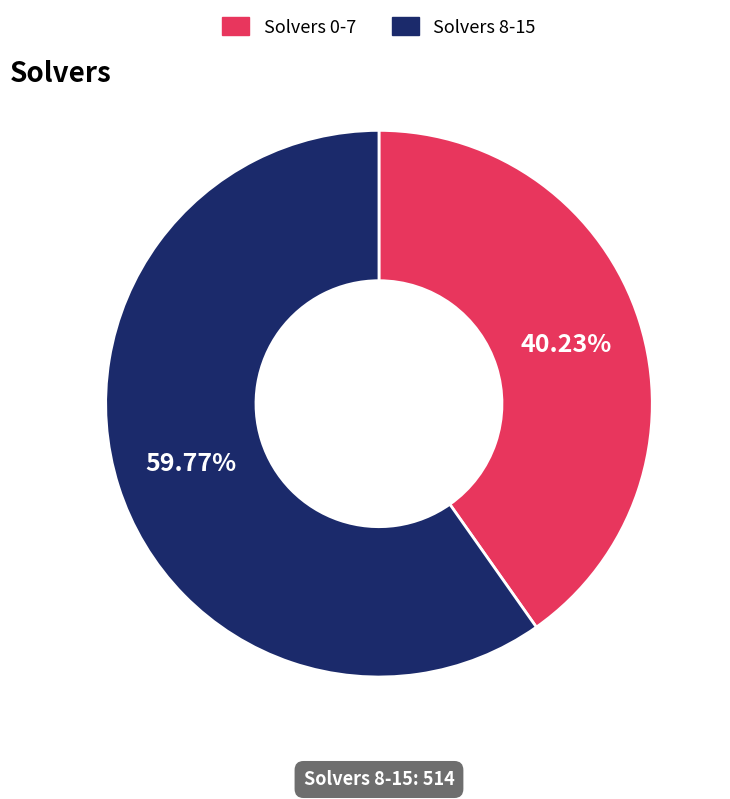

Between Solvers 8-15 and Solvers 0-7, which is larger?

Solvers 8-15